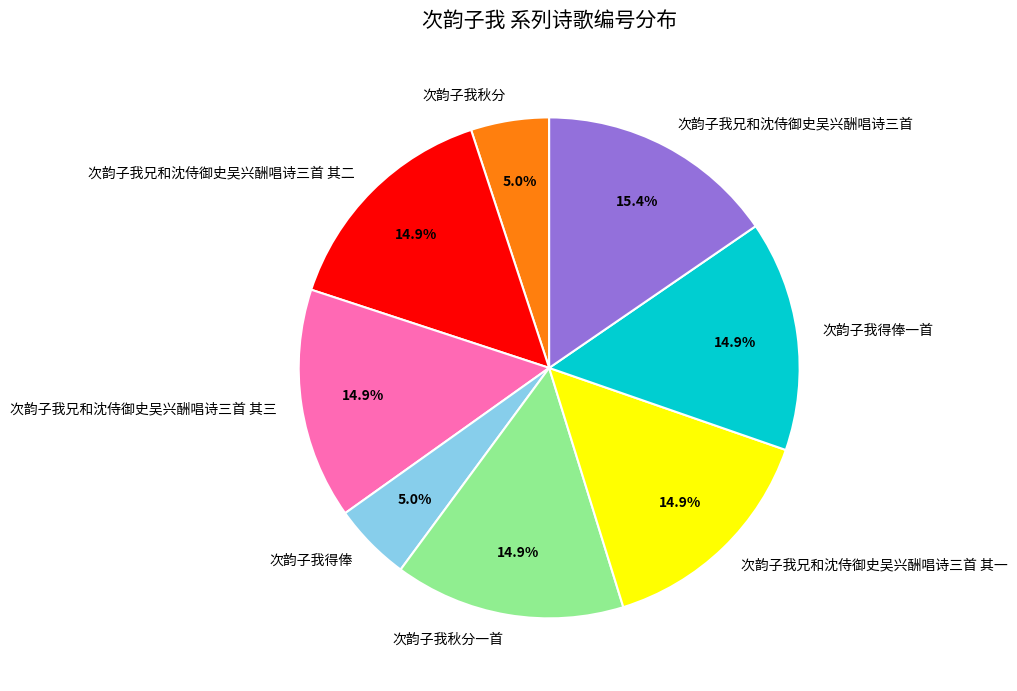

What portion of the pie excludes 次韵子我兄和沈侍御史吴兴酬唱诗三首 其一?

85.1%